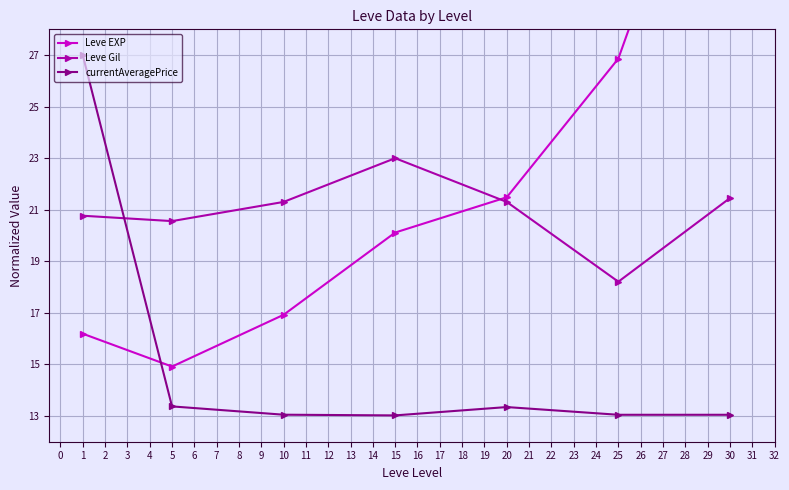

True or false: Leve Gil and Leve EXP intersect in this chart.

True